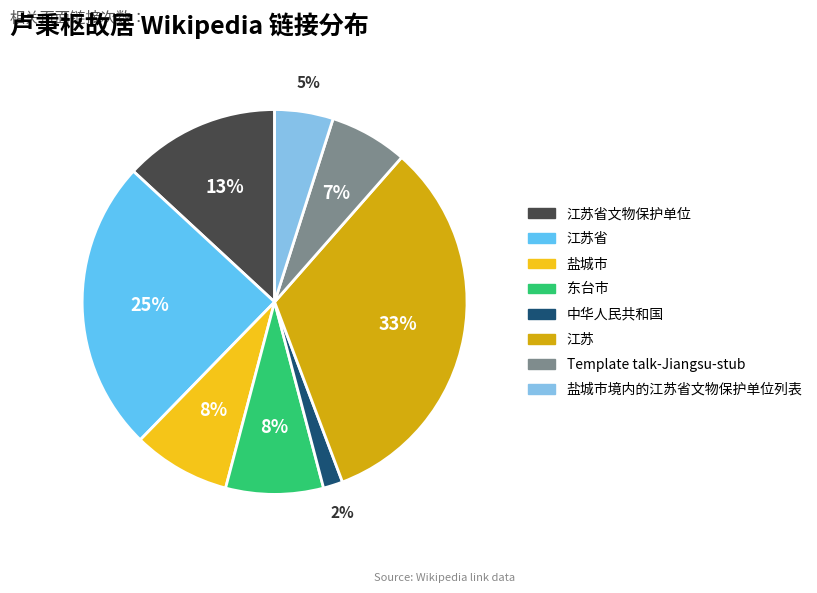

Does any single category account for the majority?

No